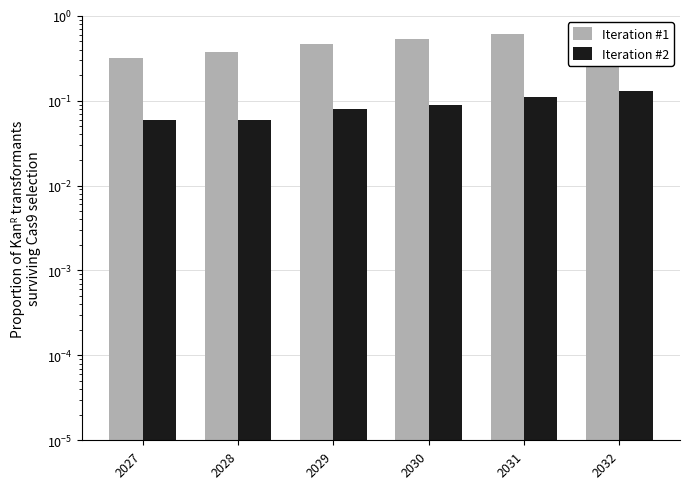

What are all the series names shown in the legend?

Iteration #1, Iteration #2